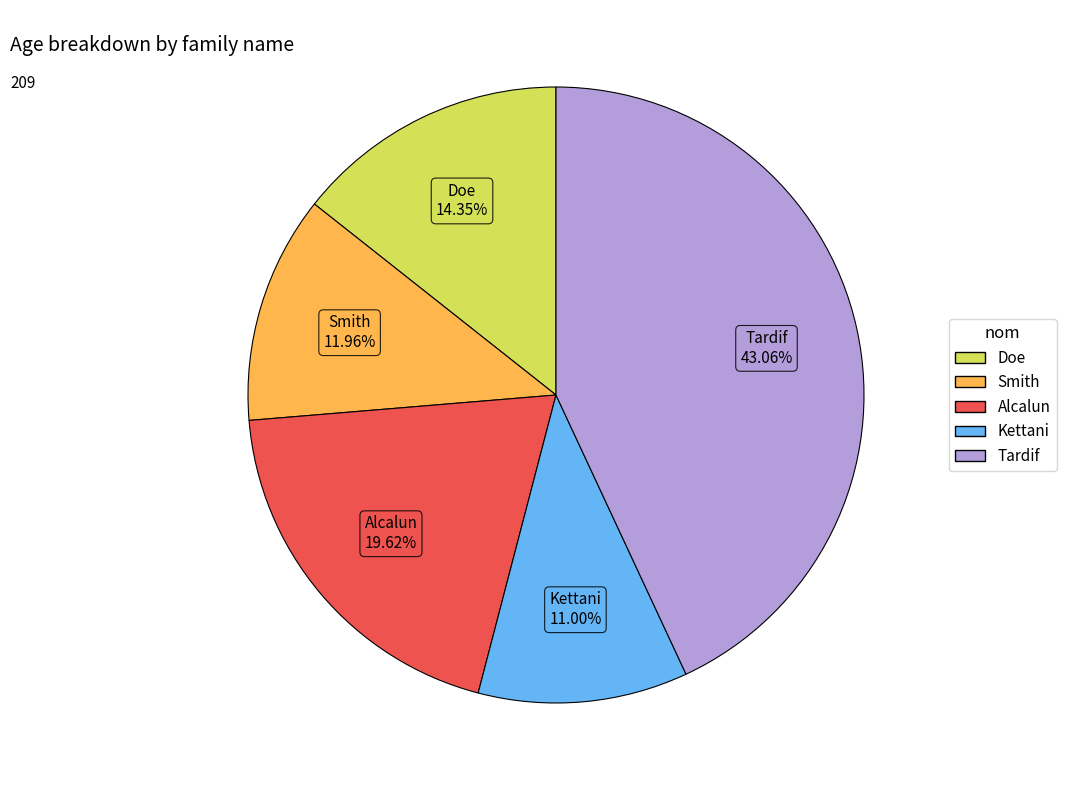

What percentage is the Alcalun slice, to the nearest percent?

20%